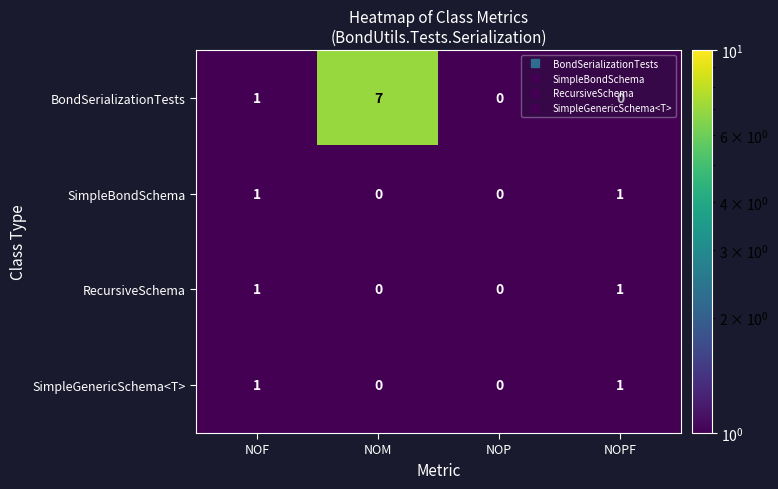

Which label corresponds to the largest value in the chart?

NOM